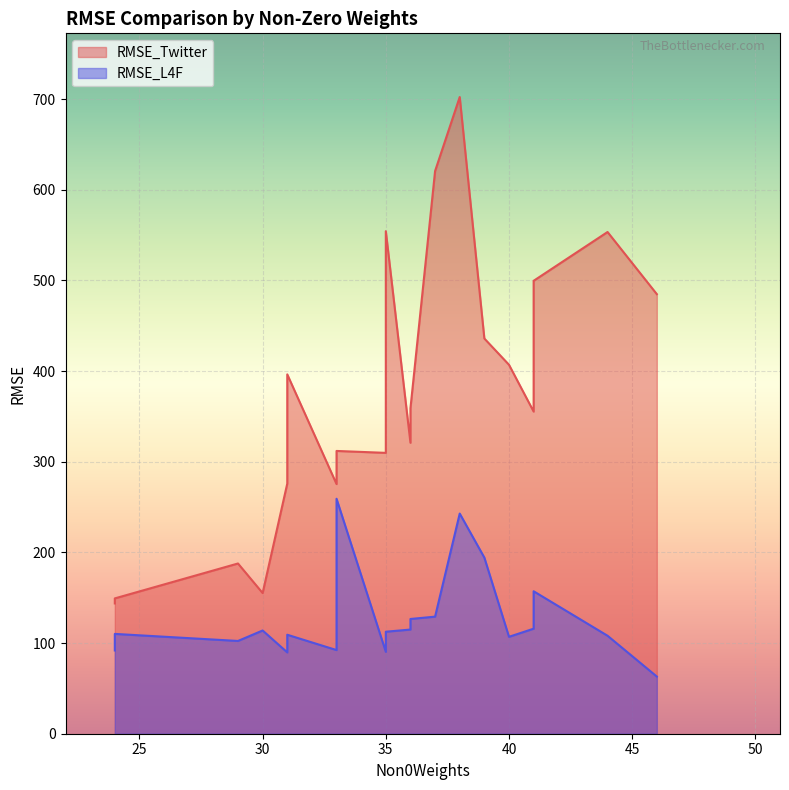

What is the smallest value displayed?

63.1